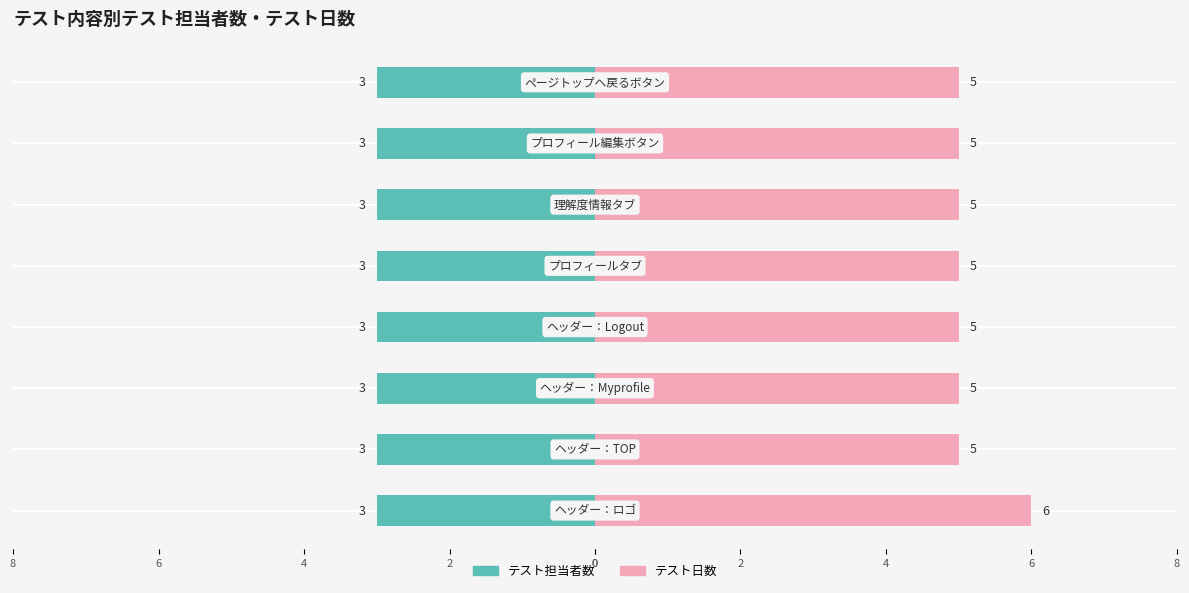

The value of テスト日数 at 8 is 7.1. True or false?

False